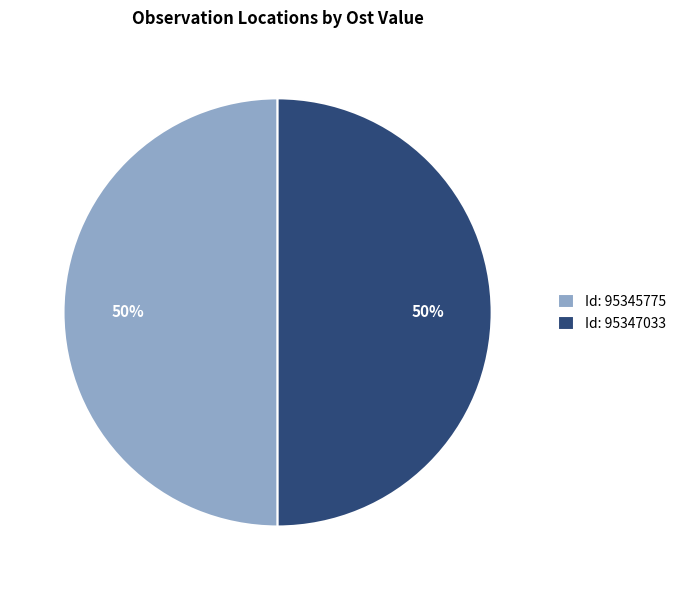

To the nearest percent, what is the combined percentage of Id: 95347033 and Id: 95345775?

100%